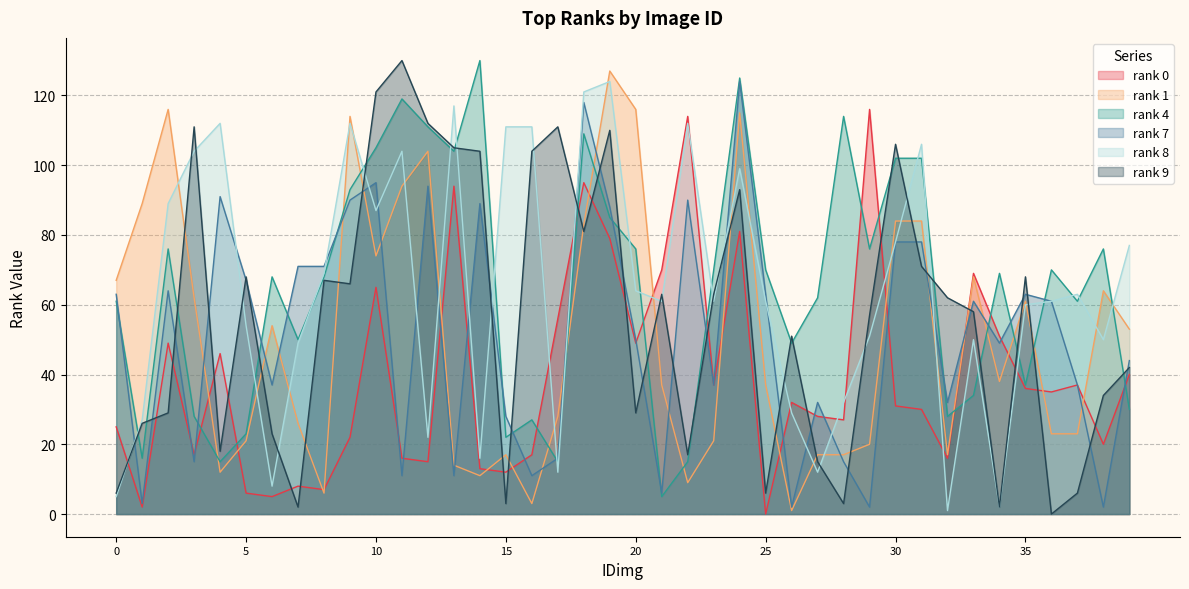

How many interior local peaks does the rank 0 series have?

12